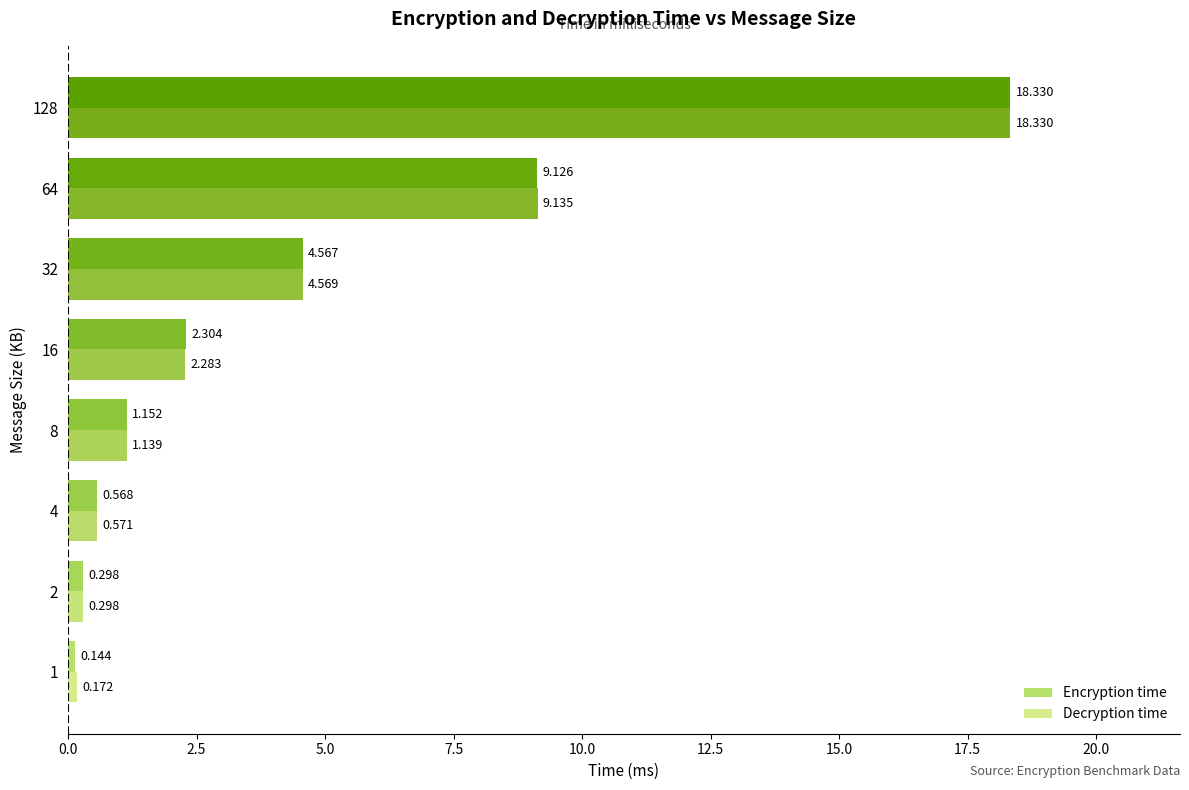

Which series has the largest total across all categories?

Decryption time